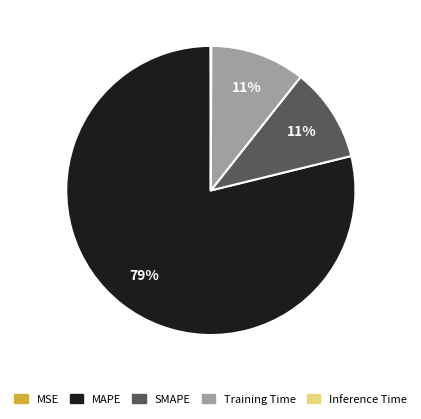

To the nearest percent, what is the average slice percentage?

20%